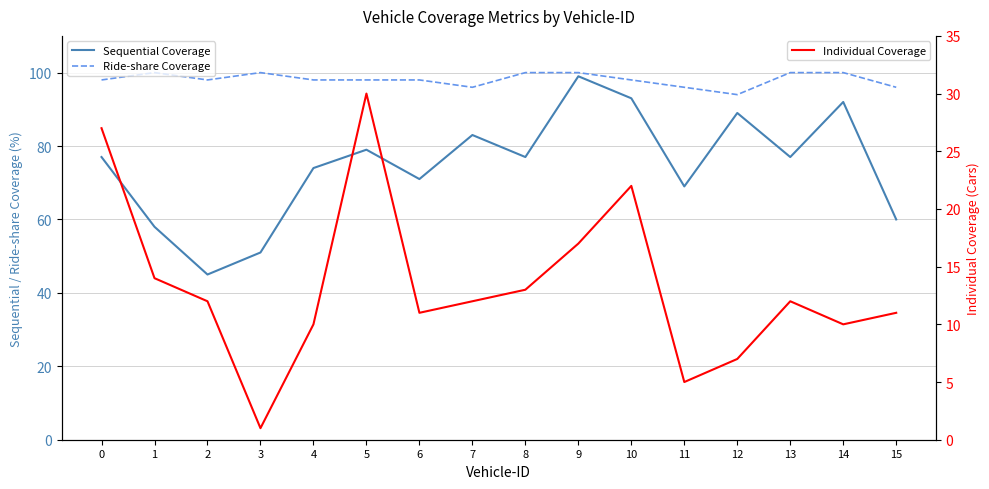

How many data points in Individual Coverage are above 12?

6